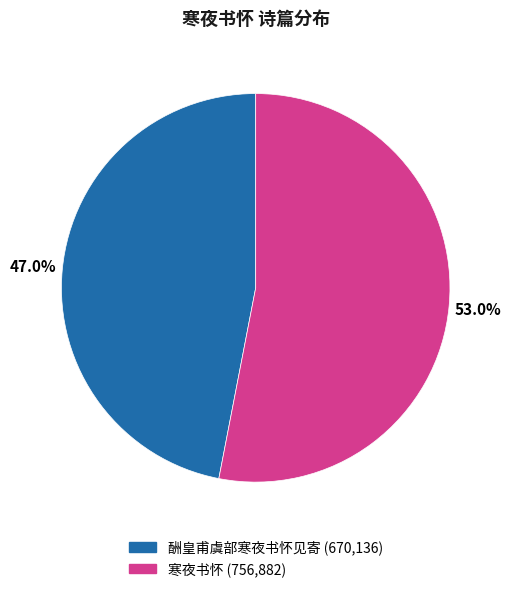

Which slice is the largest?

寒夜书怀